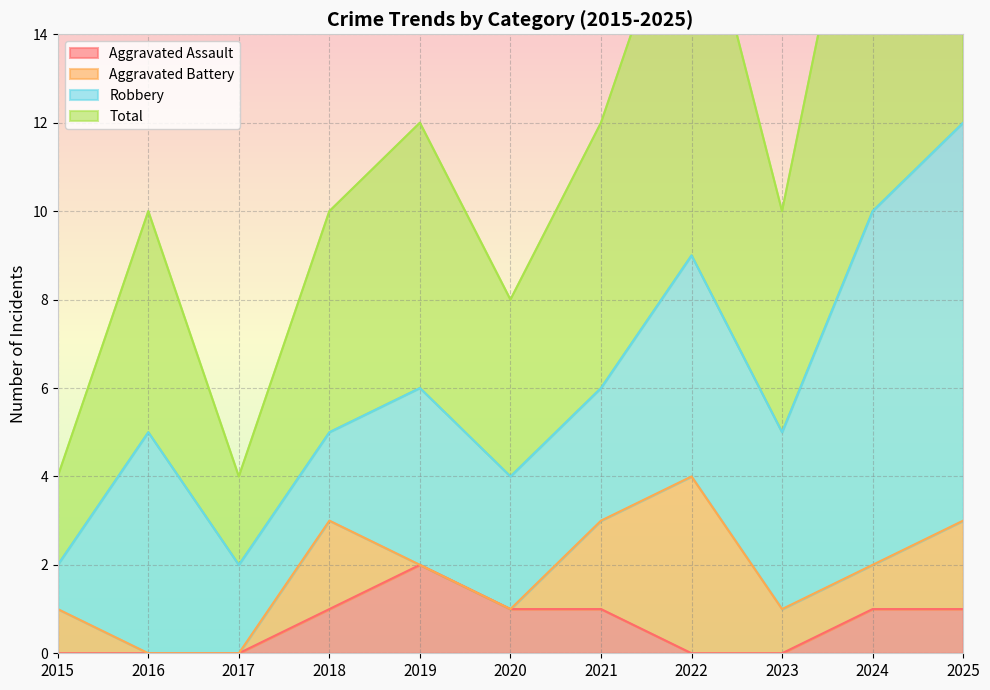

How many categories are shown in the chart?

11